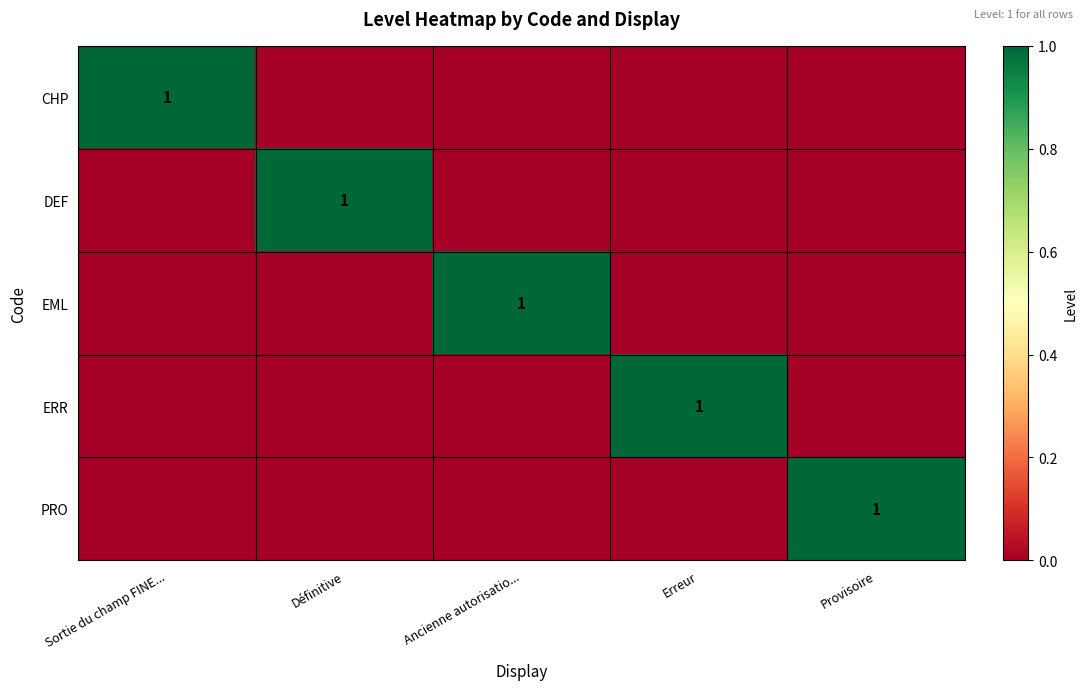

True or false: ERR has a value of 0 at Erreur.

False